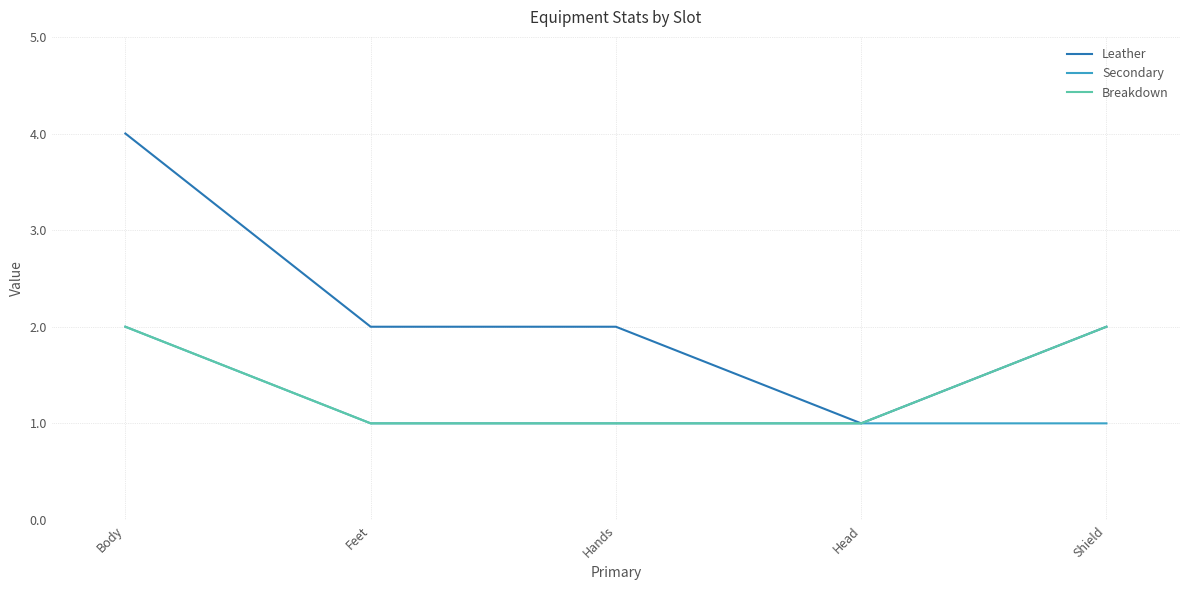

True or false: Breakdown has a value of 1 at Head.

True